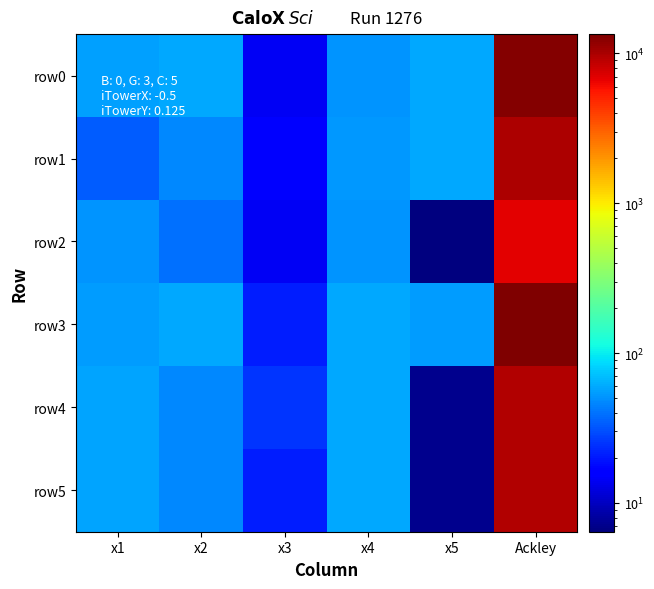

Between x4 and x3, which is larger?

x4